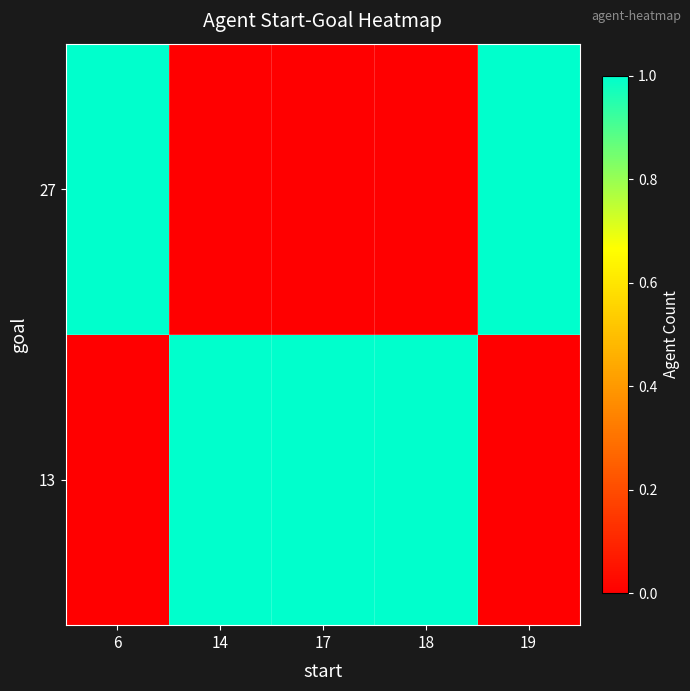

How many categories are shown in the chart?

5